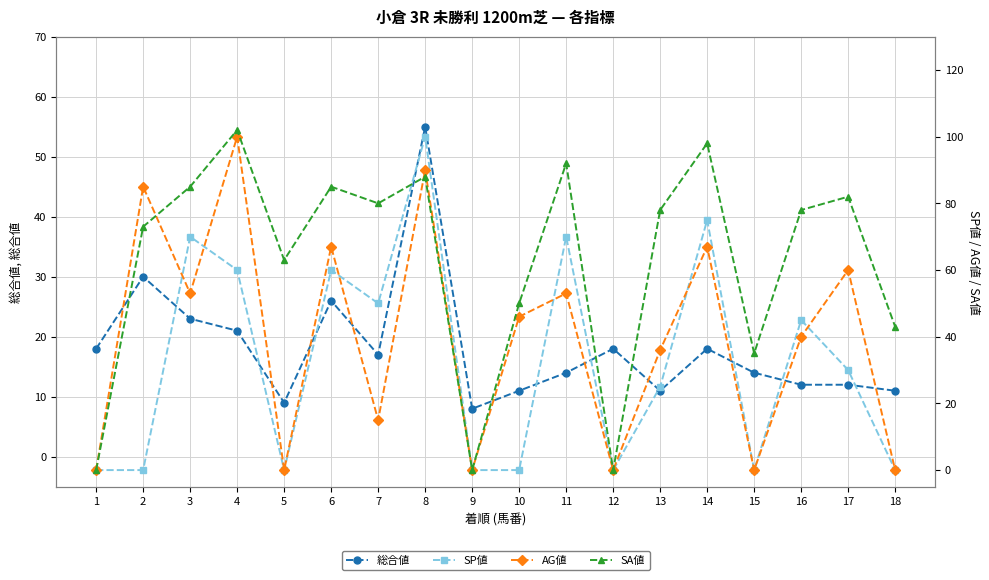

Which series changed the most between 2 and 5?

AG値